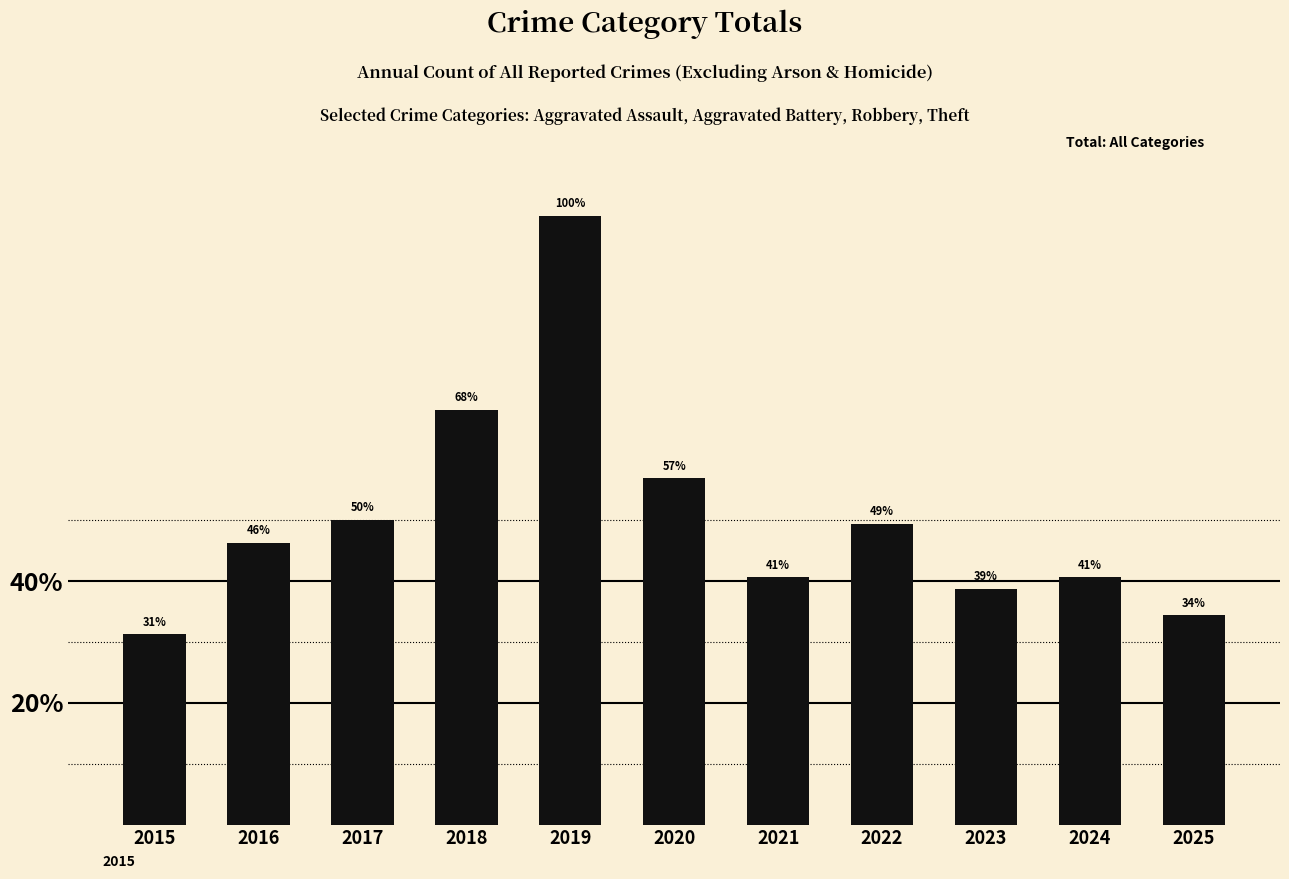

Count the number of values greater than 74.

5